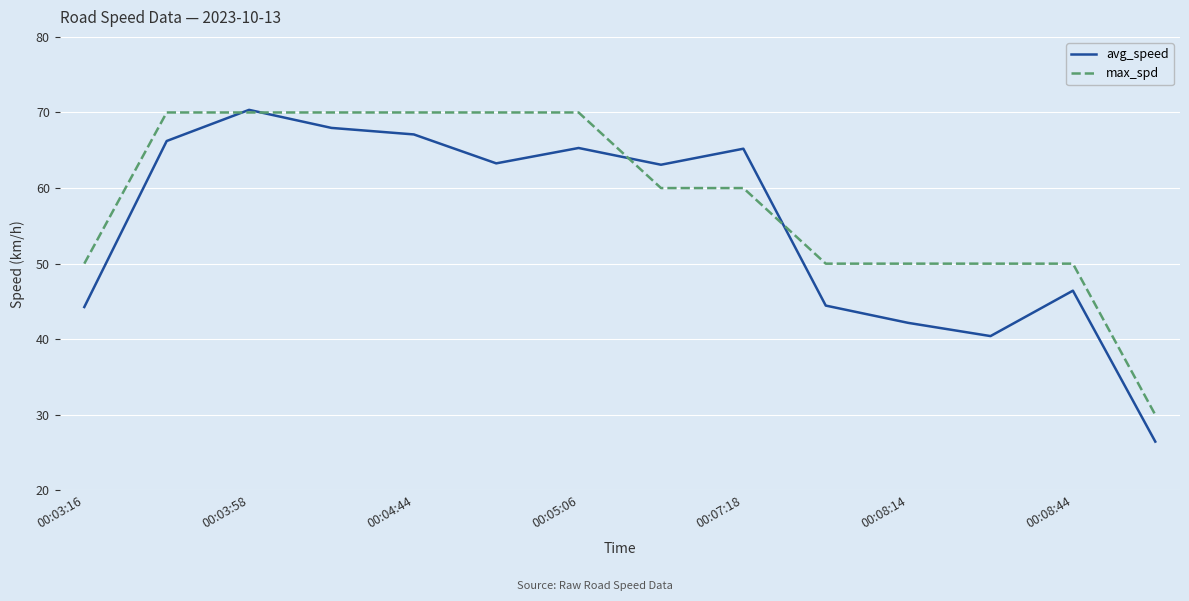

Which series has the widest spread of values?

avg_speed